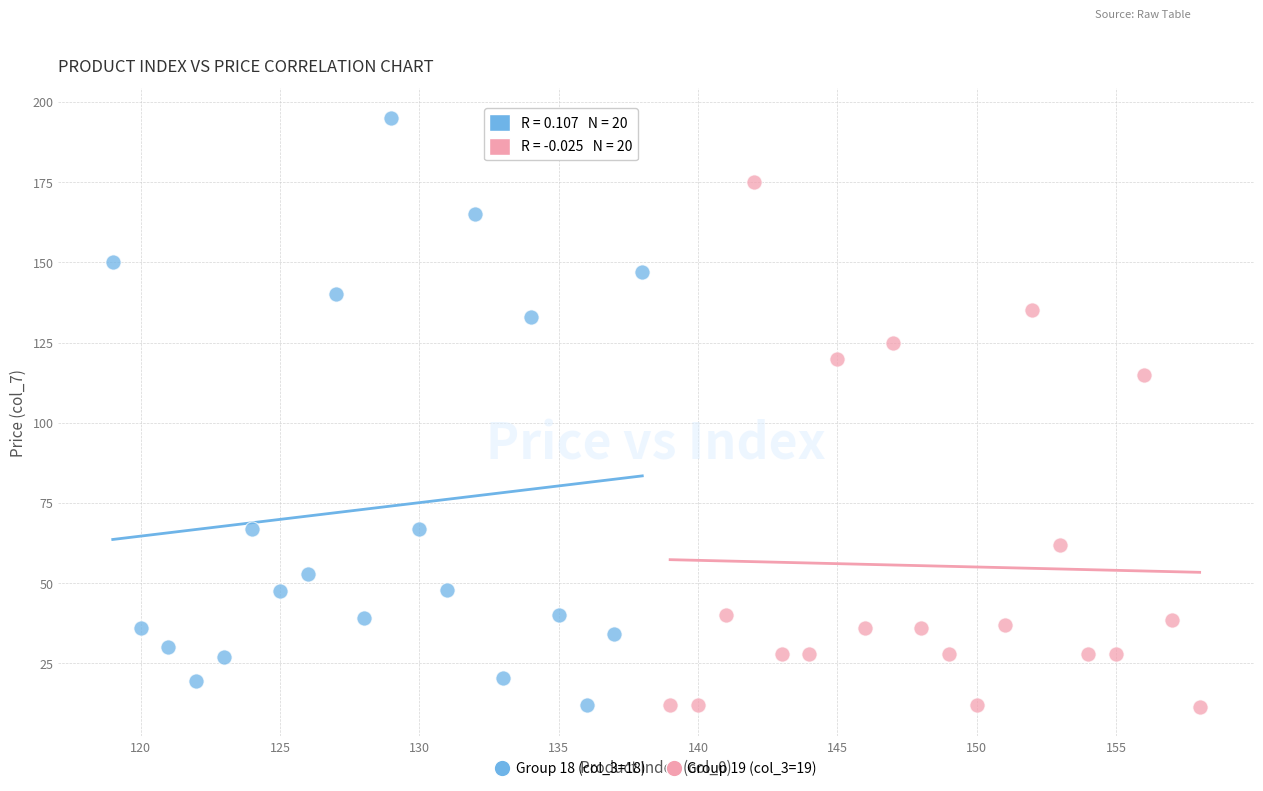

Which series contains the highest Y value?

Group 18 (col_3=18)